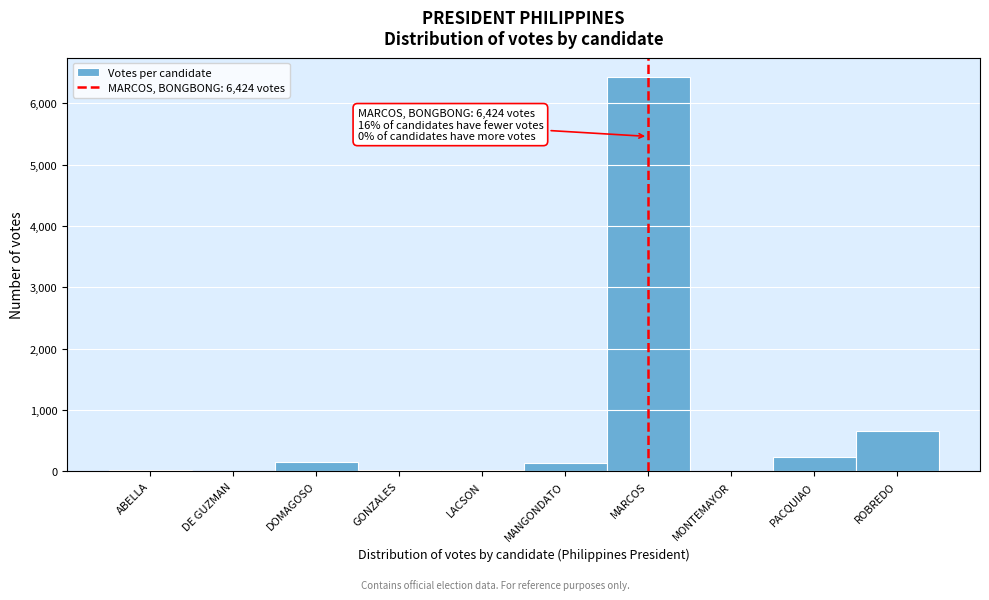

What is the sum of all values?

7648